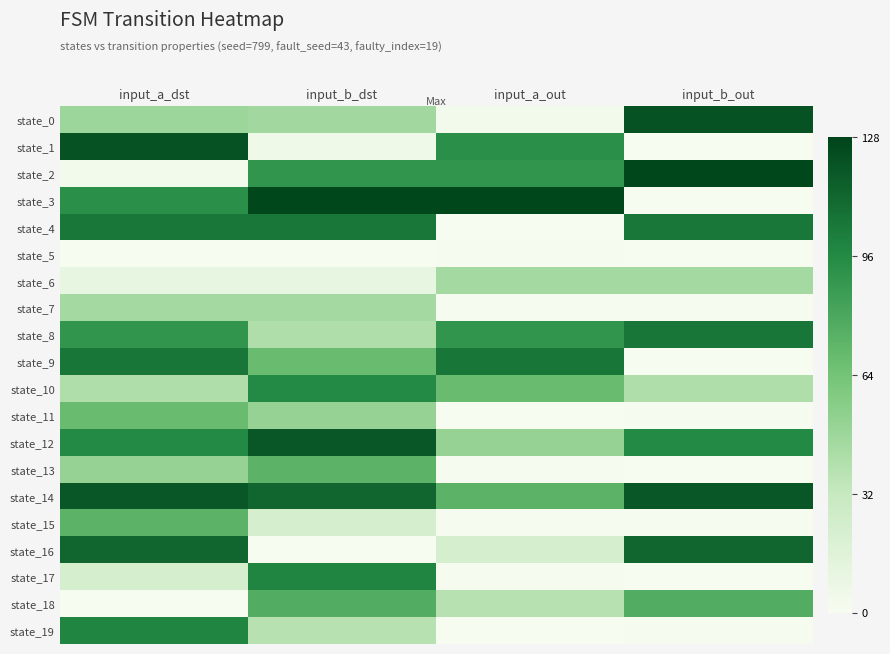

At which category is the sum across all series the highest?

input_a_dst